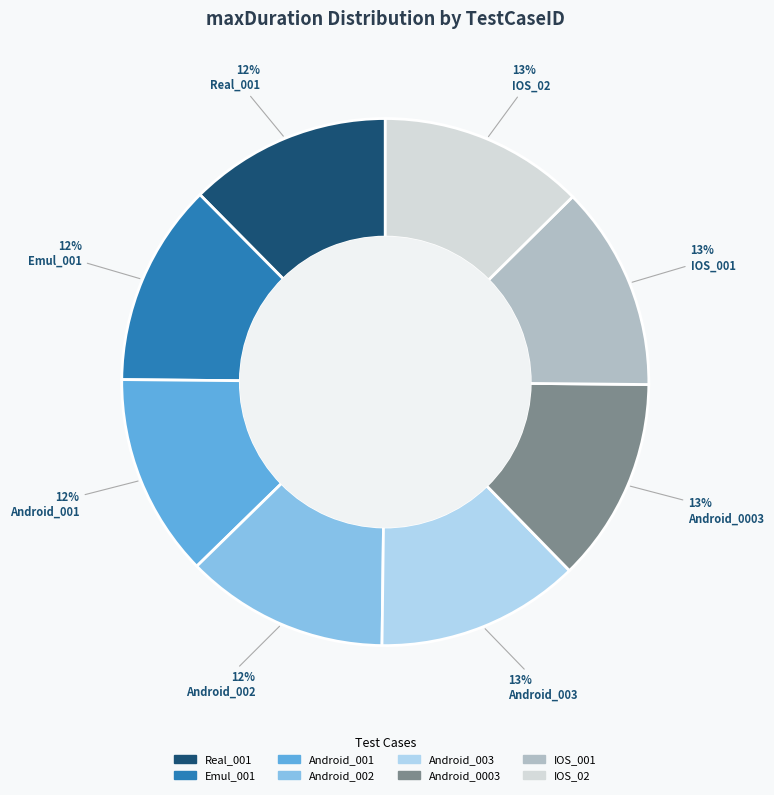

To the nearest percent, what is the combined percentage of Android_0003 and Android_001?

25%